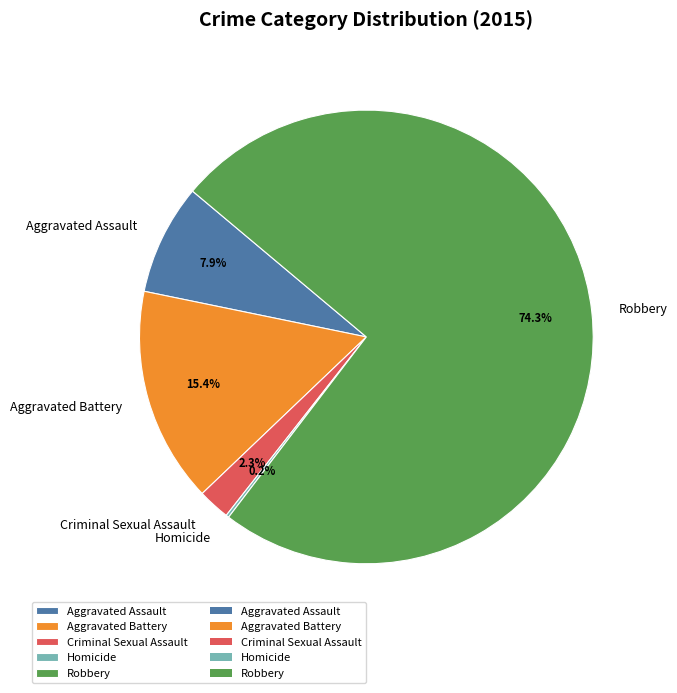

Which category accounts for the majority?

Robbery